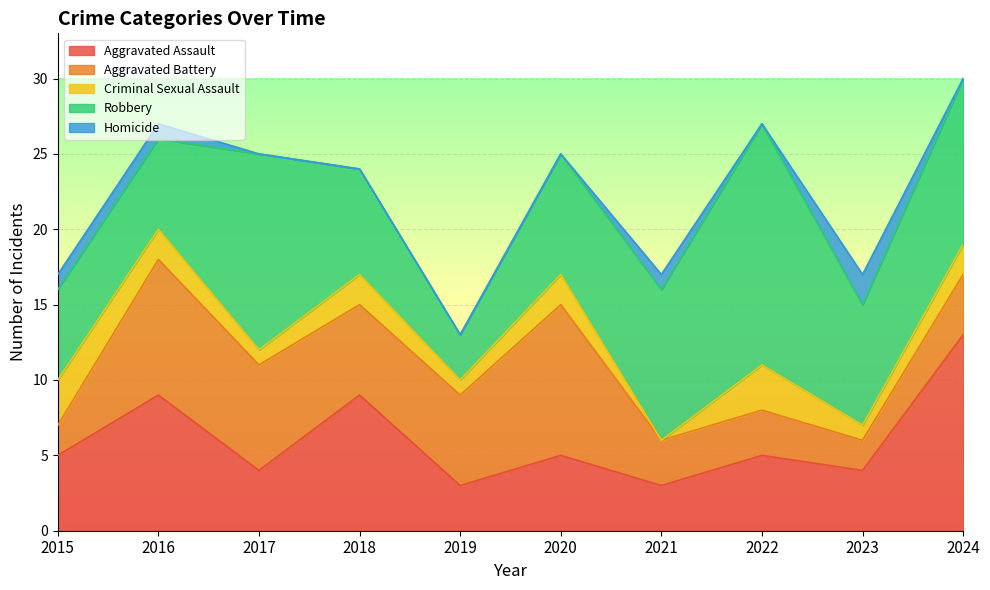

True or false: Homicide and Aggravated Battery intersect in this chart.

False